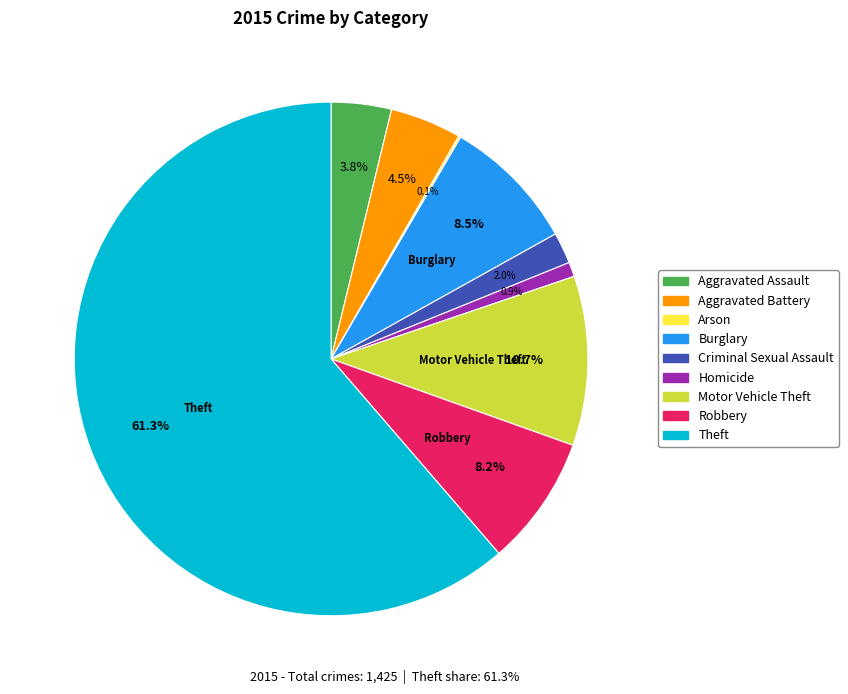

Is there a majority slice in this chart?

Yes